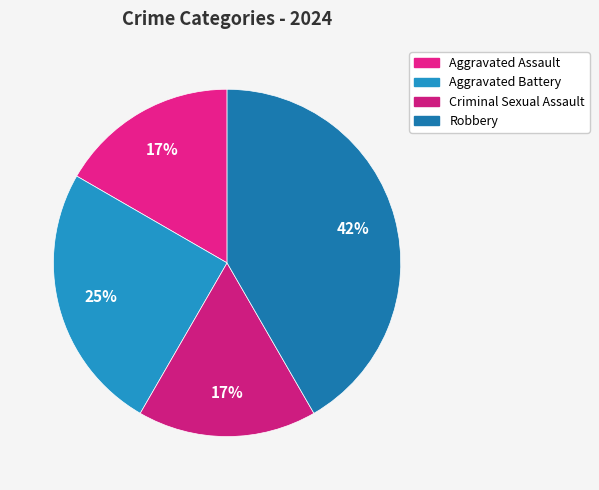

How many segments does this pie chart have?

4